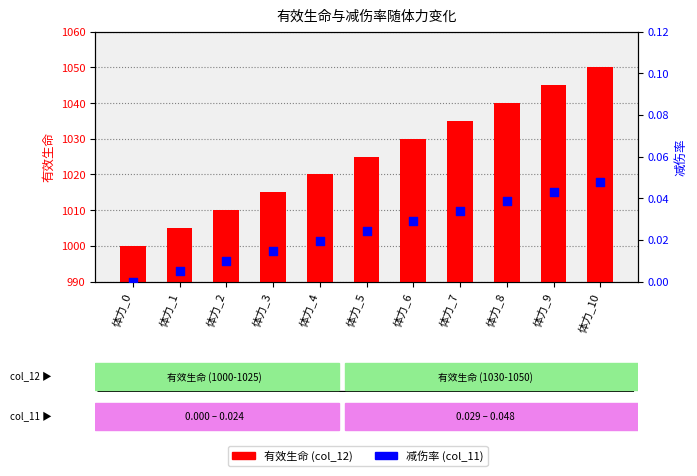

Is the value of 有效生命 (col_12) at 体力_9 greater than the value of 减伤率 (col_11) at 体力_2?

Yes